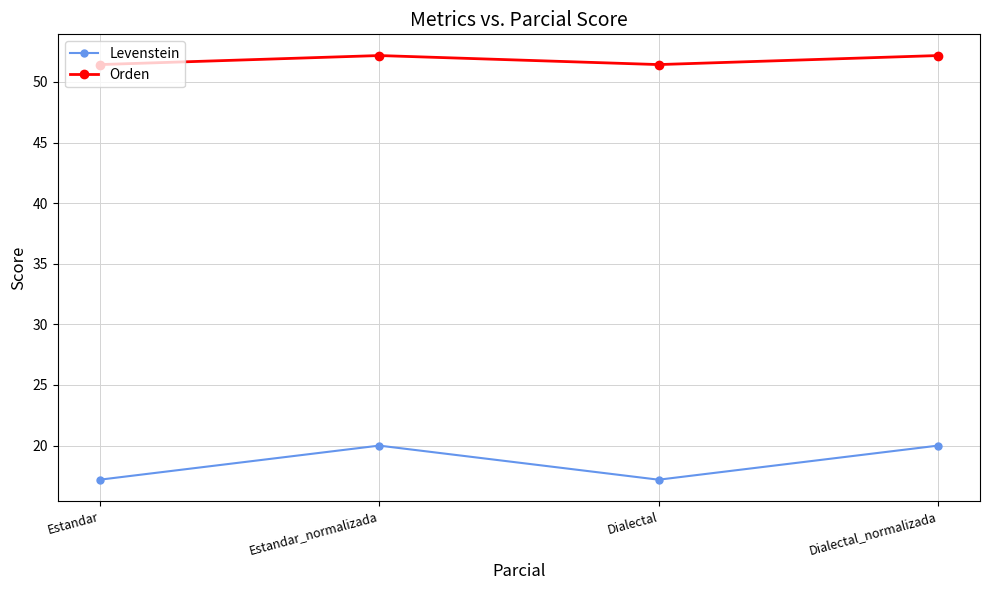

Between Estandar_normalizada and Dialectal, which series saw the biggest shift?

Levenstein